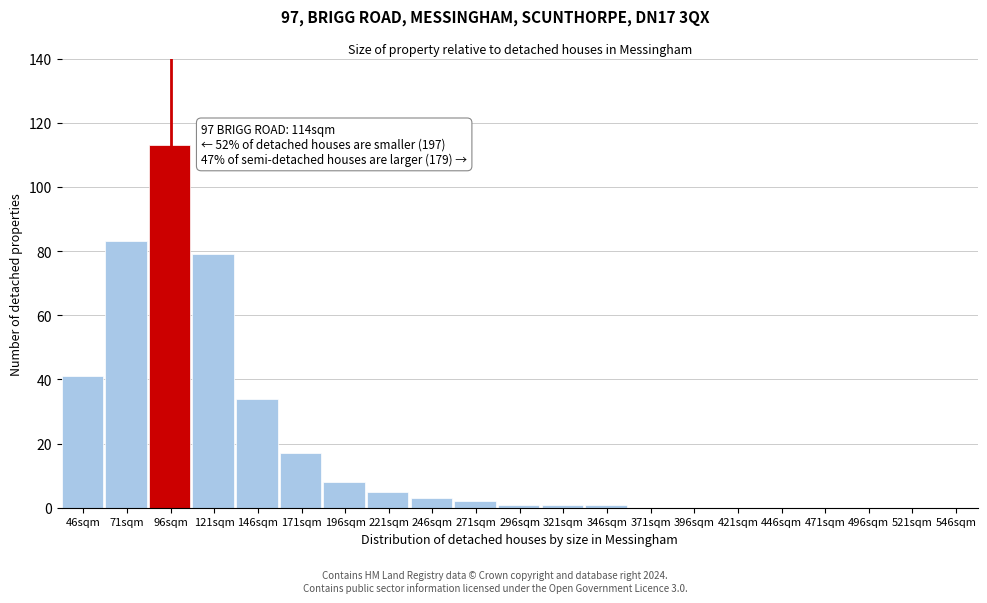

Reading left to right, transcribe all the data shown in this chart.

46sqm=41	71sqm=83	96sqm=113	121sqm=79	146sqm=34	171sqm=17	196sqm=8	221sqm=5	246sqm=3	271sqm=2	296sqm=1	321sqm=1	346sqm=1	371sqm=0	396sqm=0	421sqm=0	446sqm=0	471sqm=0	496sqm=0	521sqm=0	546sqm=0